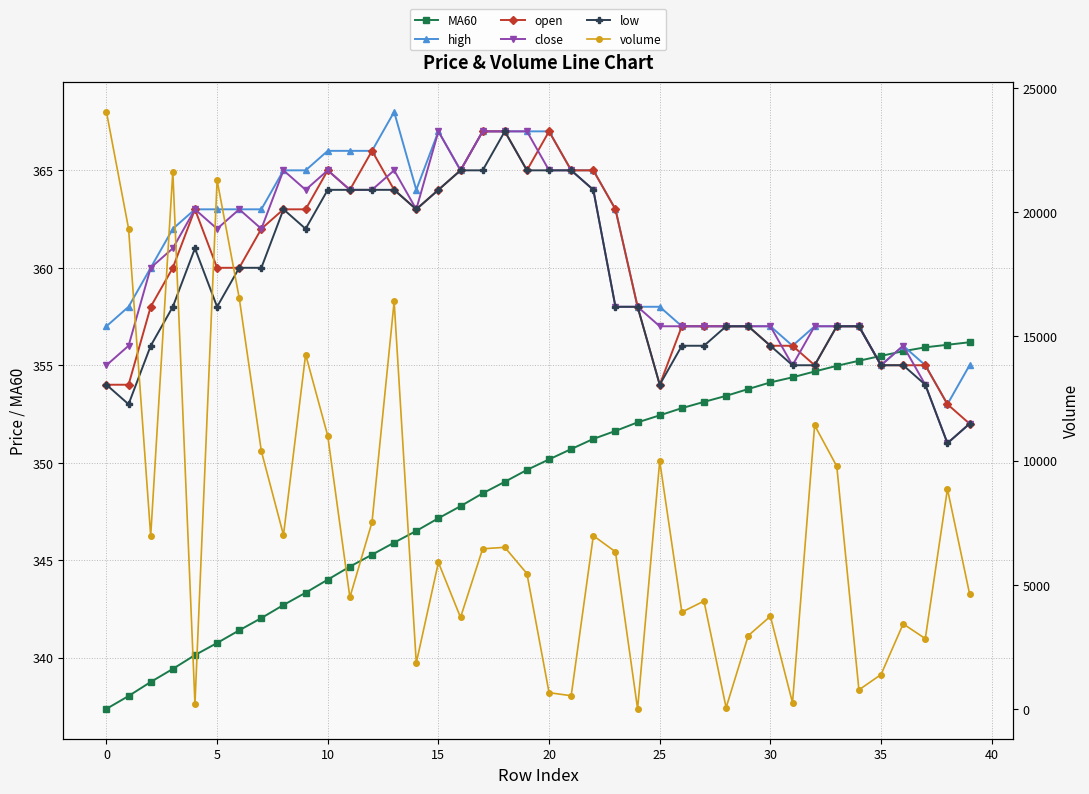

How many data points does each series have?

40